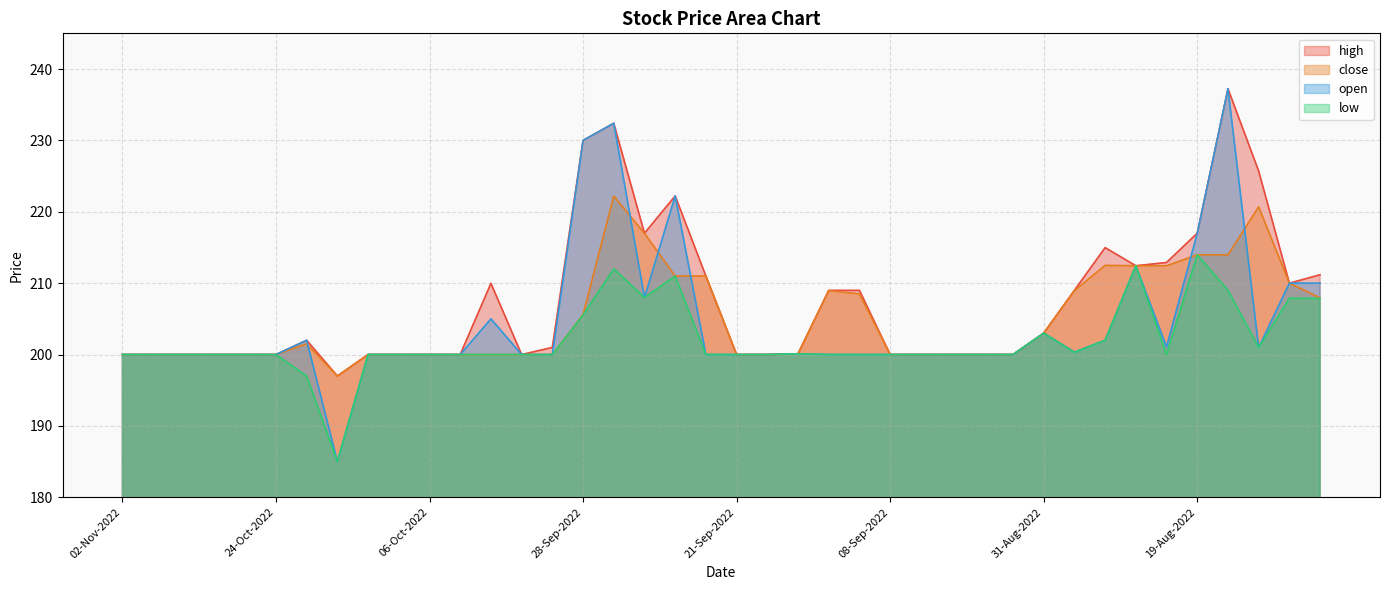

How many categories are shown in the chart?

40